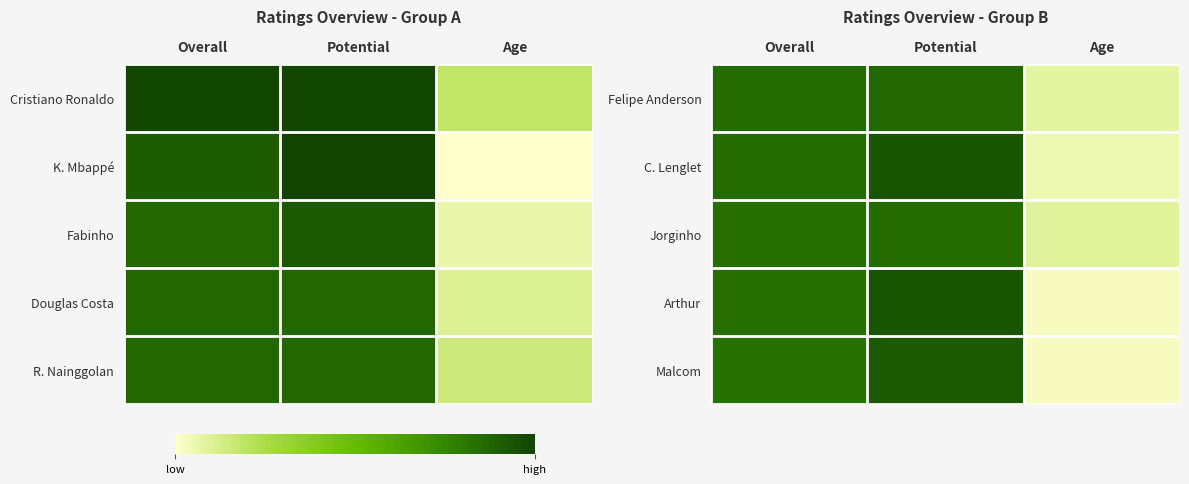

Is the value of Felipe Anderson at Overall greater than the value of Arthur at Age?

Yes